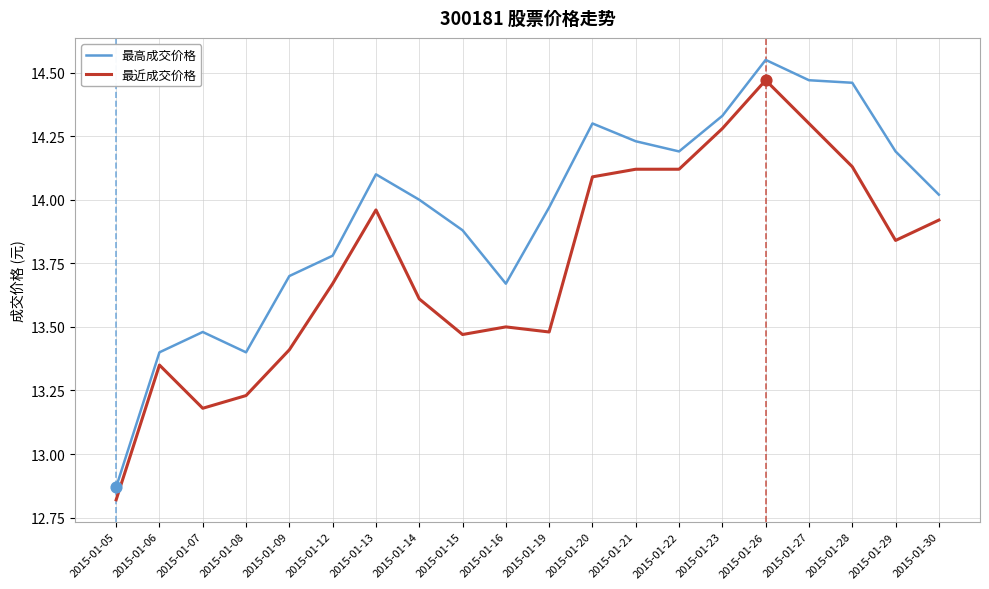

Which series has the widest spread of values?

最高成交价格